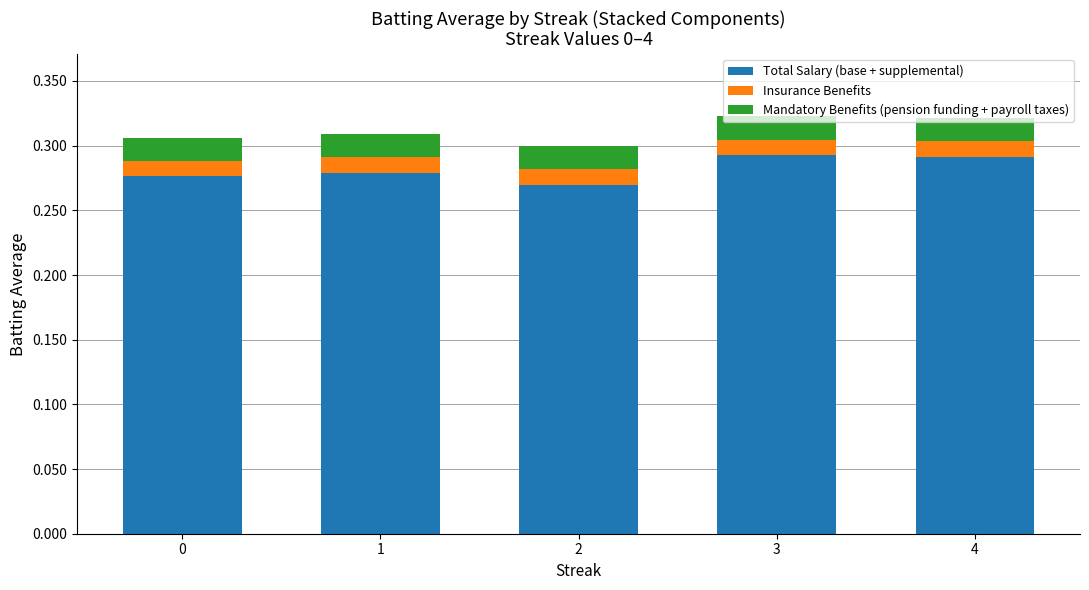

Count the Total Salary (base + supplemental) values in the range 0 to 1.

5